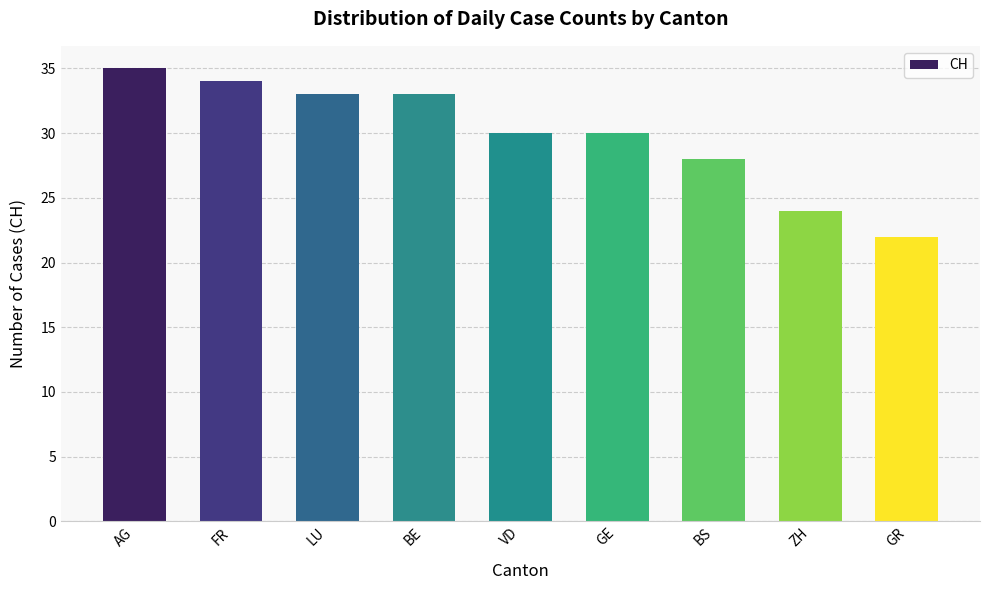

What is the change in value from FR to BS?

-6